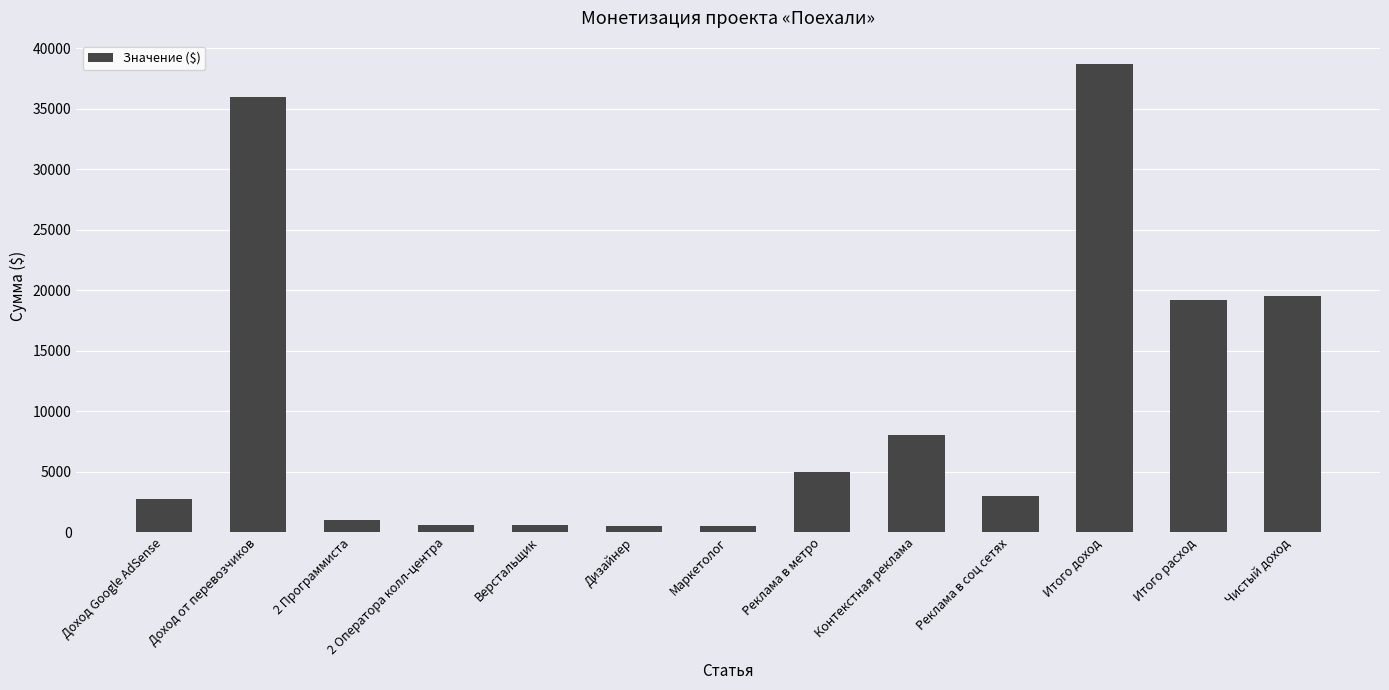

Which label corresponds to the largest value in the chart?

Итого доход